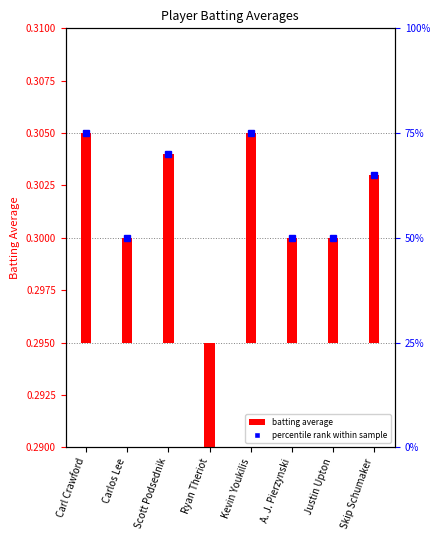

At which category does the chart reach its minimum across all series?

Ryan Theriot